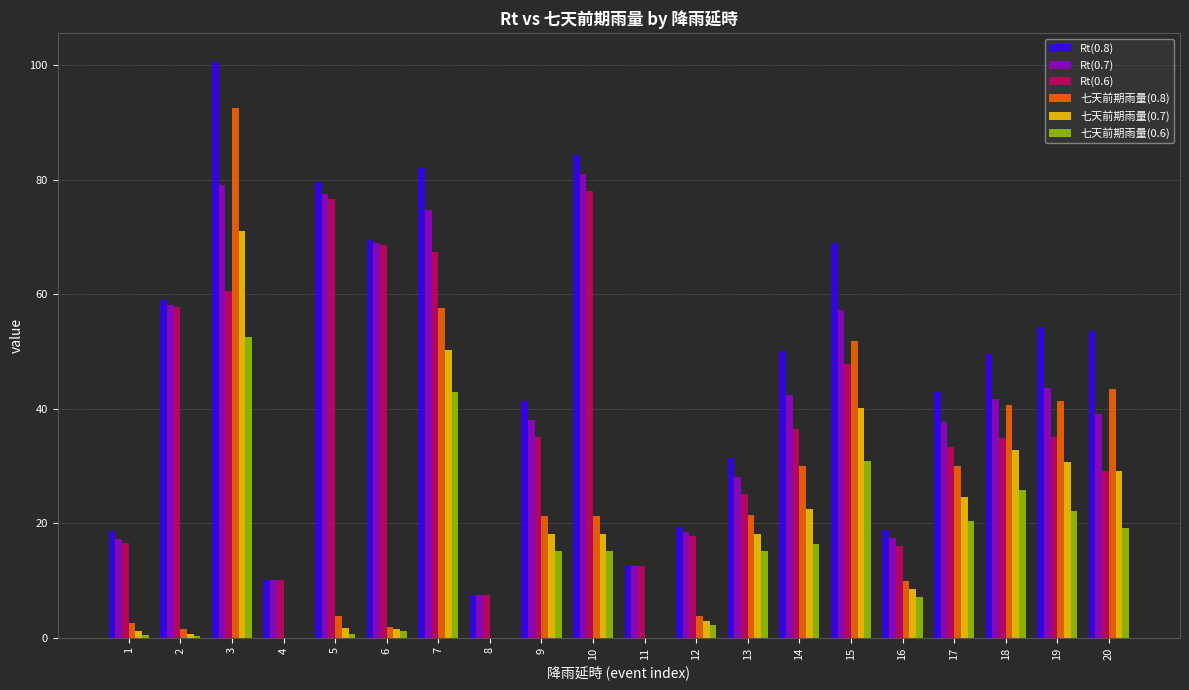

Is it true that Rt(0.7) equals 77.6 at 5?

True